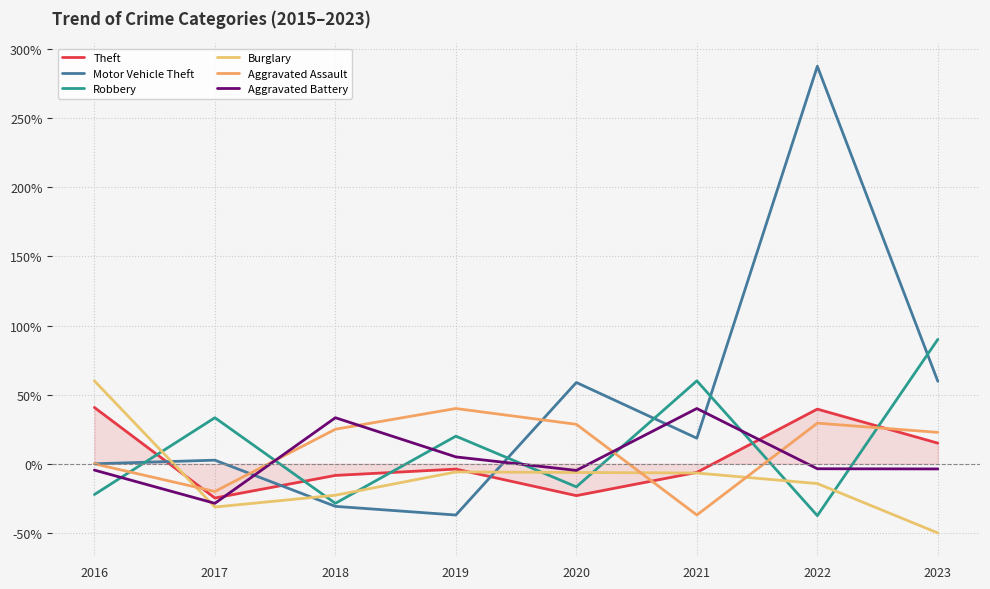

What is the difference between the Theft values at 2018 and 2022?

48.0